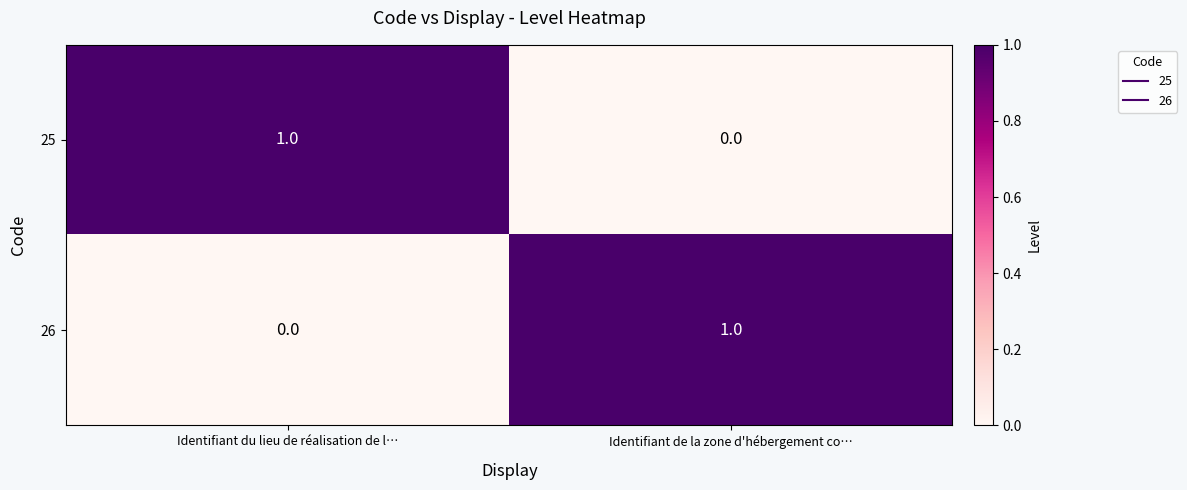

At which label is 25 closest to 0?

Identifiant de la zone d'hébergement co…